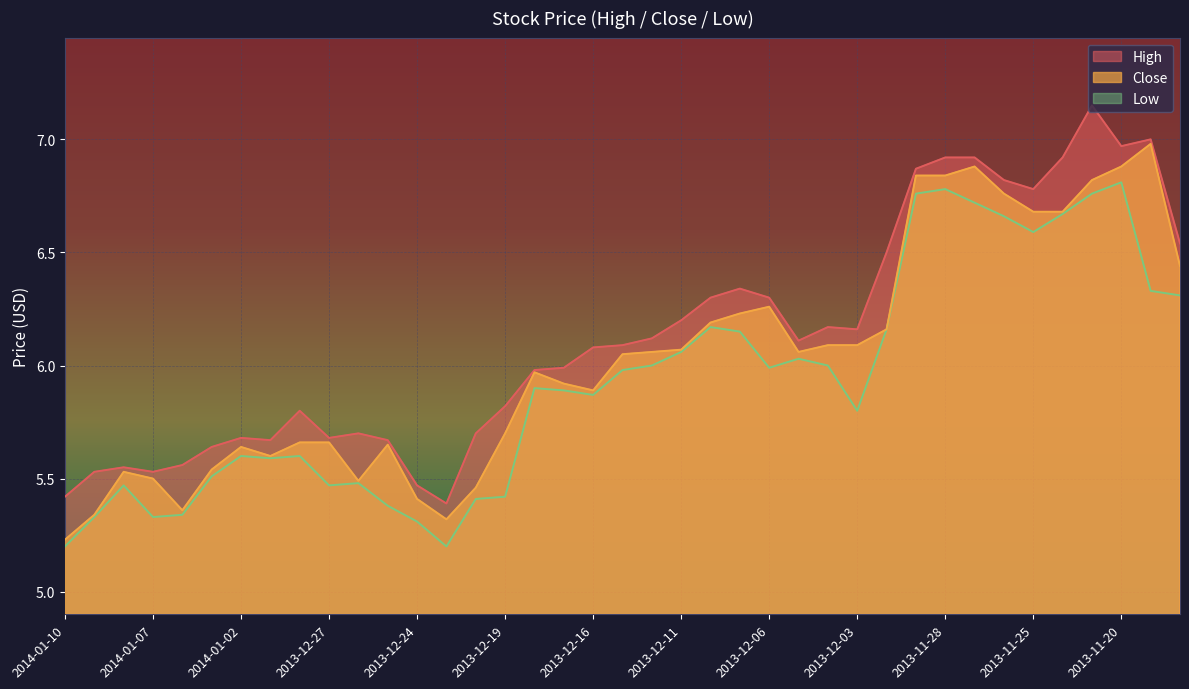

Where is Low nearest to the value 6?

2013-12-12